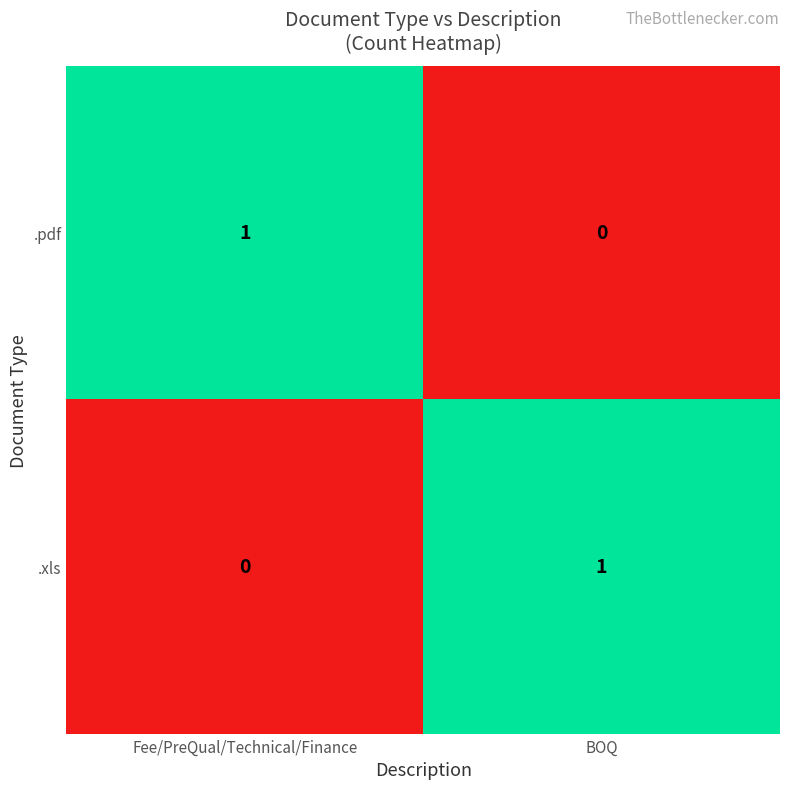

Reading left to right, extract all data points from this chart.

.pdf: 1	0
.xls: 0	1